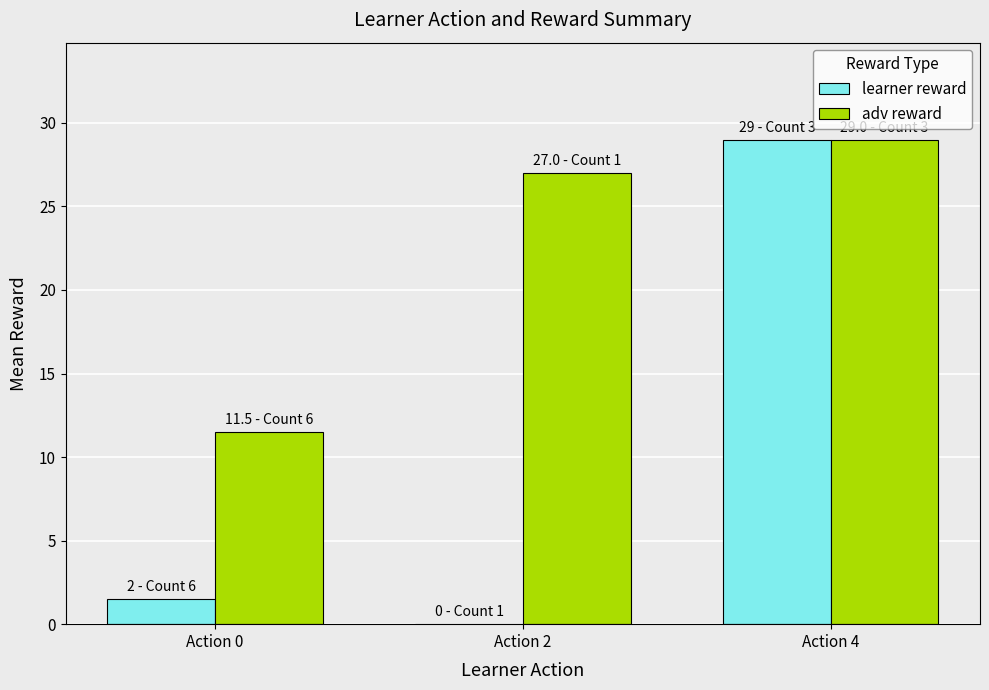

True or false: adv reward has a value of 16.9 at Action 0.

False